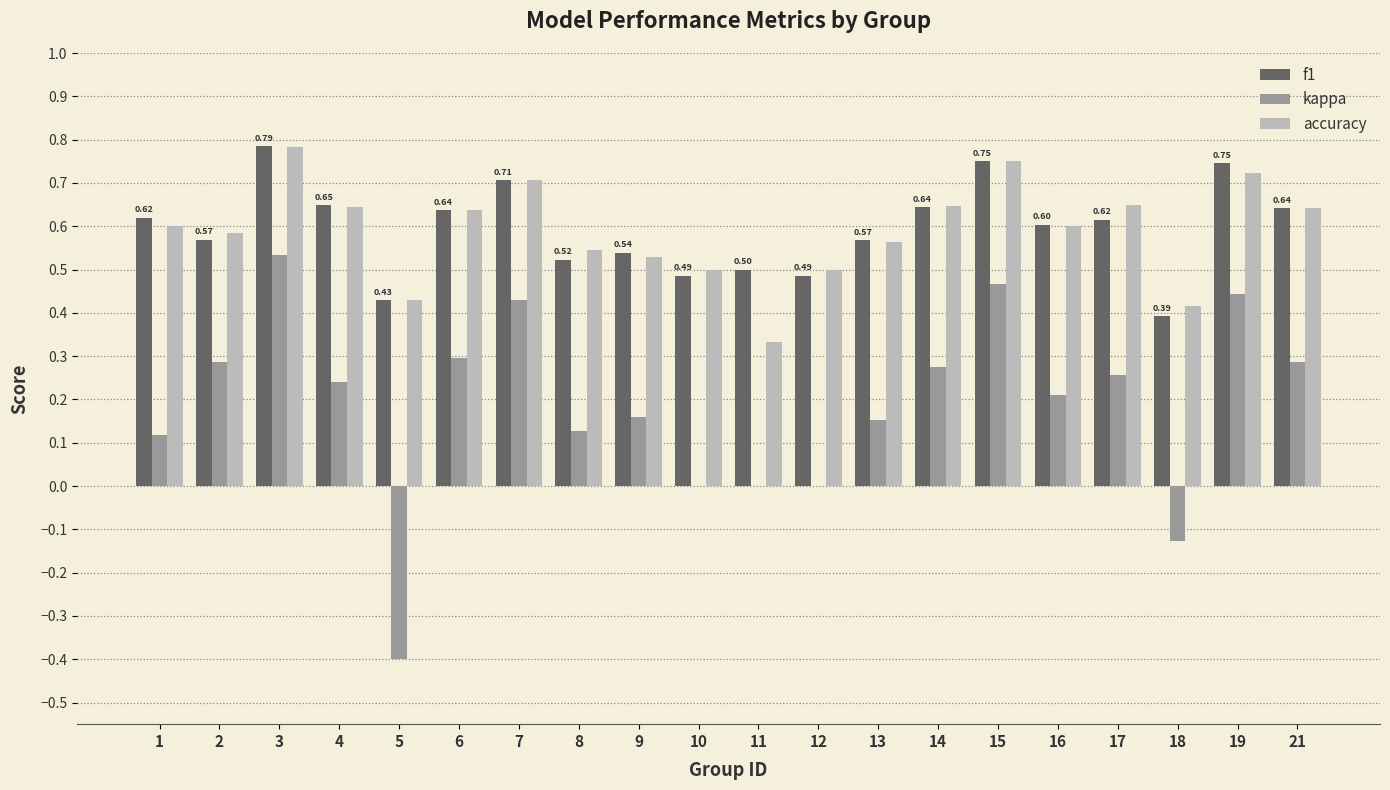

Which series changed the most between 3 and 9?

kappa